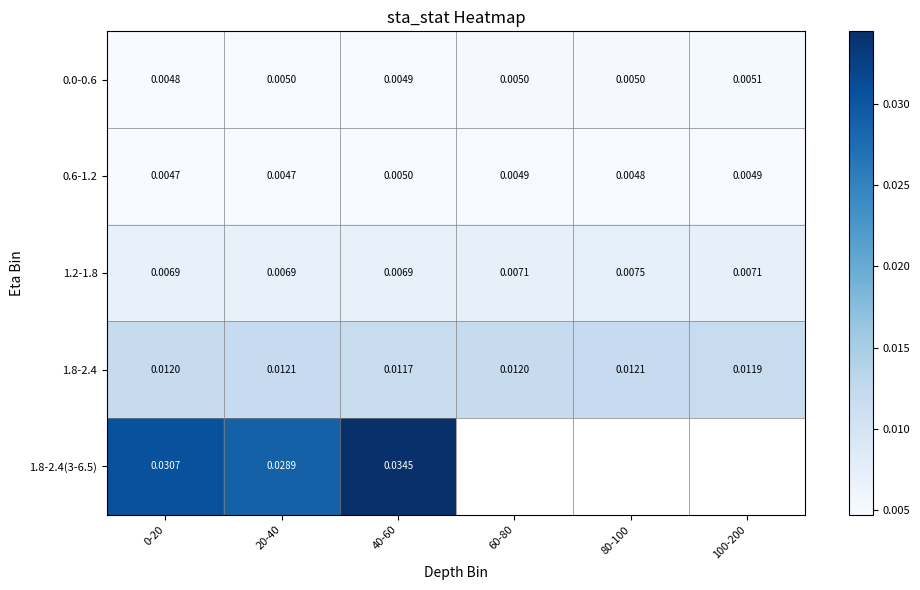

How many 0.0-0.6 values are between 0 and 1?

6